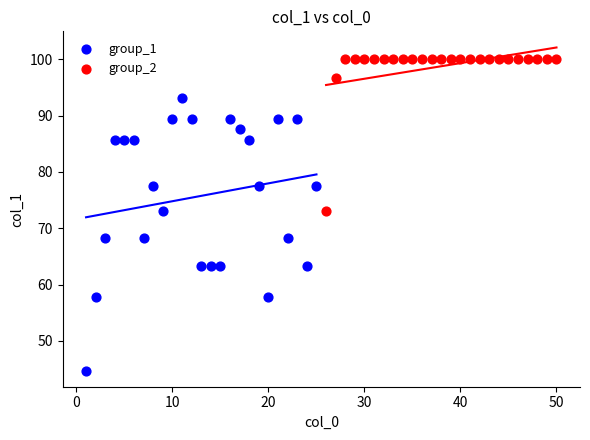

Which series has the widest spread of Y values?

group_1